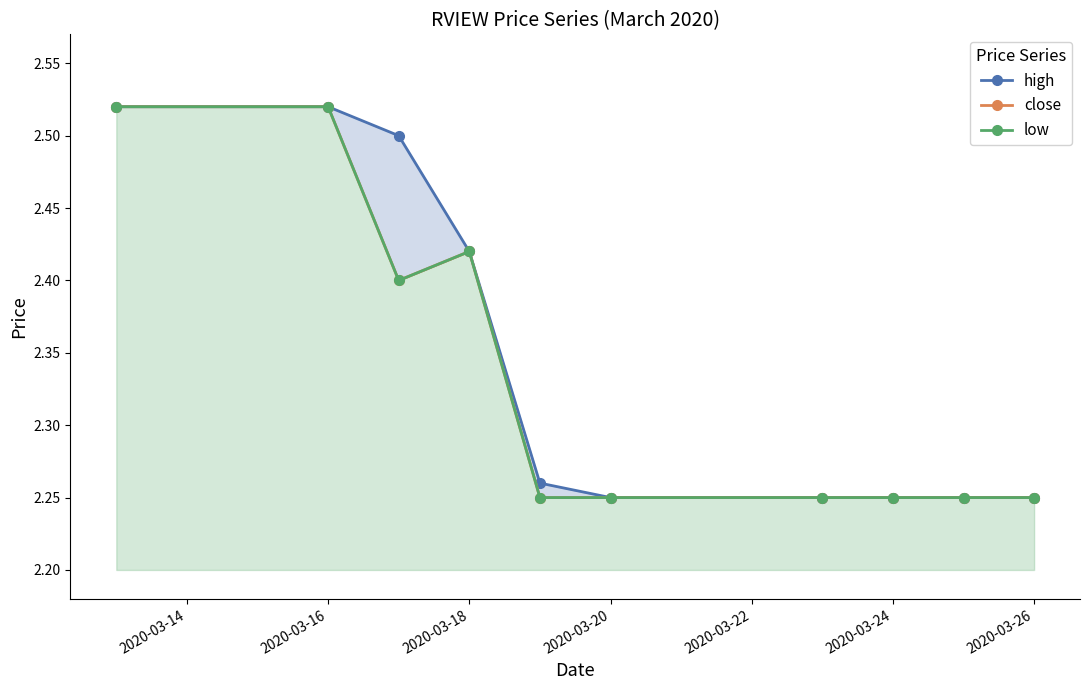

What is the difference between the maximum and minimum values in the high series?

0.3